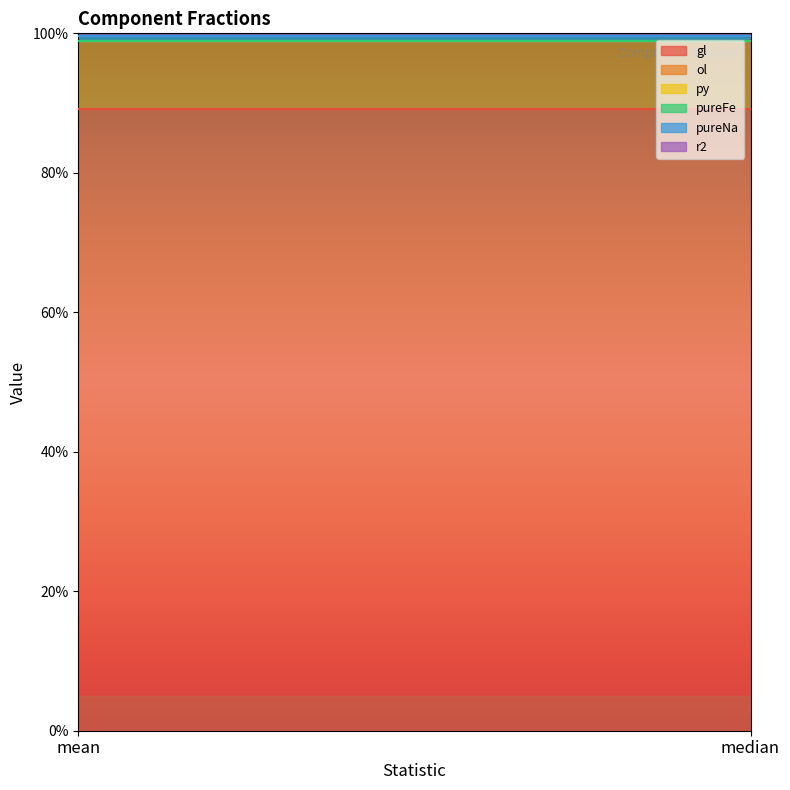

Where is gl nearest to the value 0?

mean